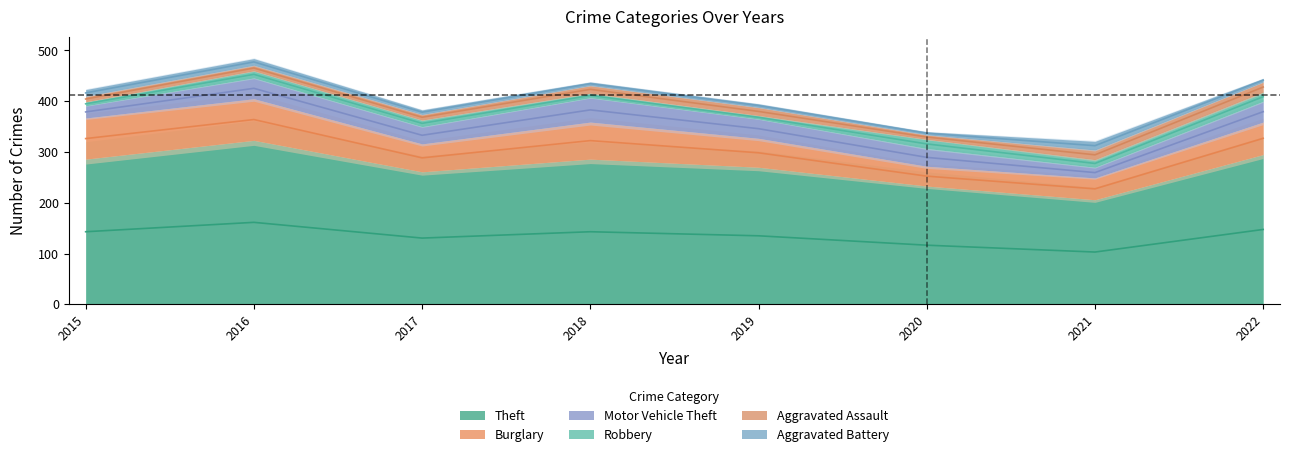

List the series in order of their peak value, lowest first.

Aggravated Battery, Robbery, Aggravated Assault, Motor Vehicle Theft, Burglary, Theft